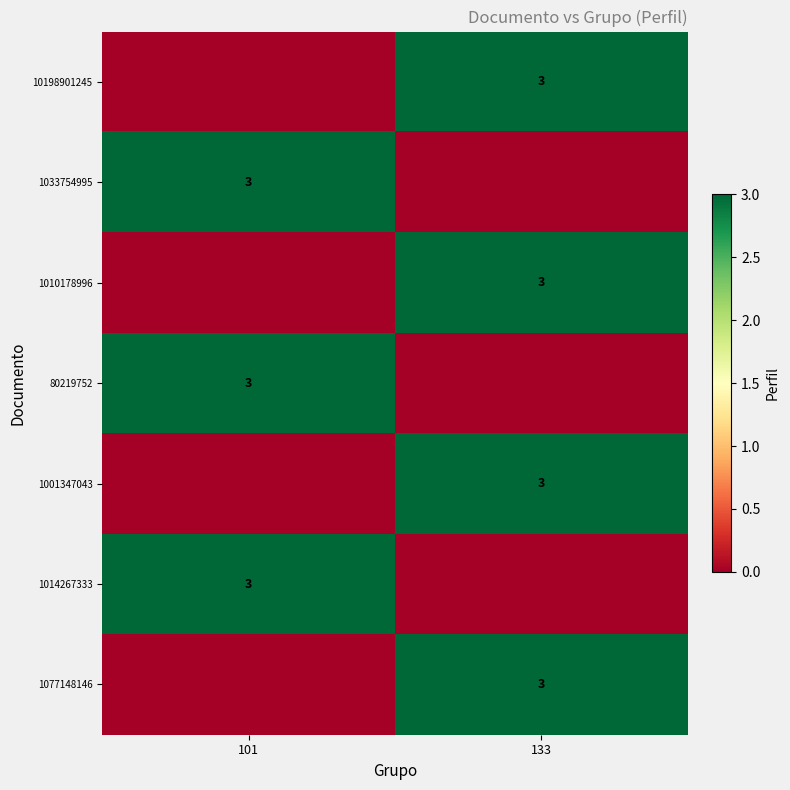

What is the spread (max minus min) of values at 101?

3